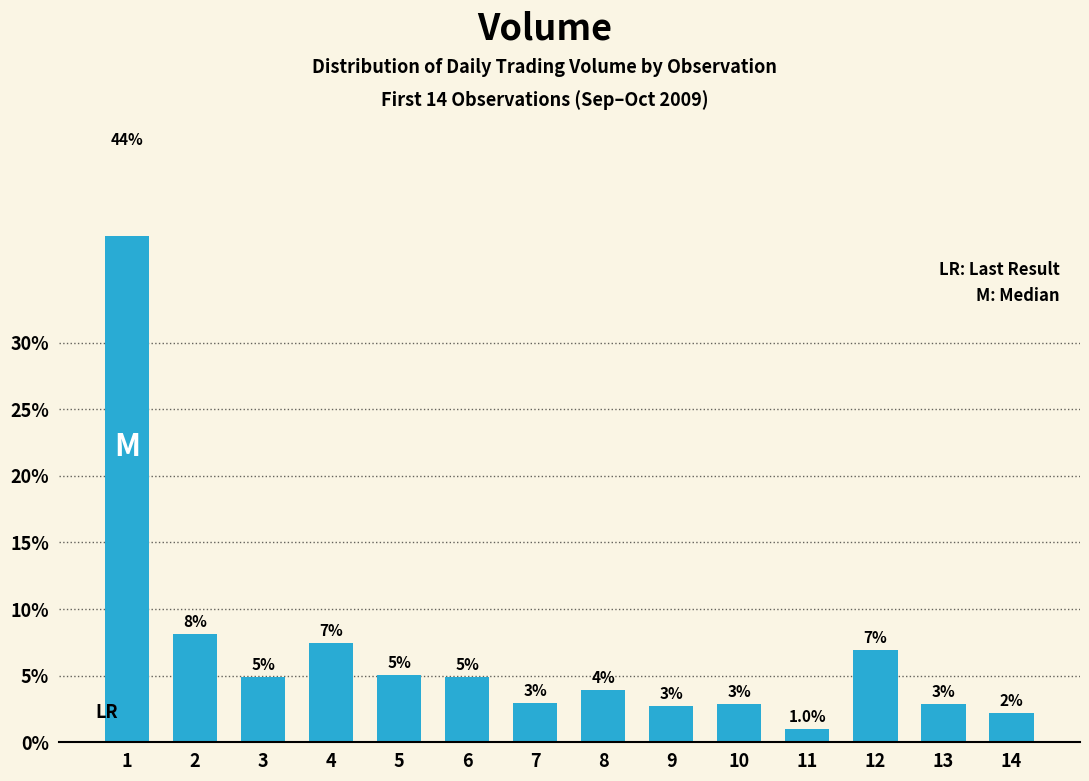

Where does the data first go above 4?

1